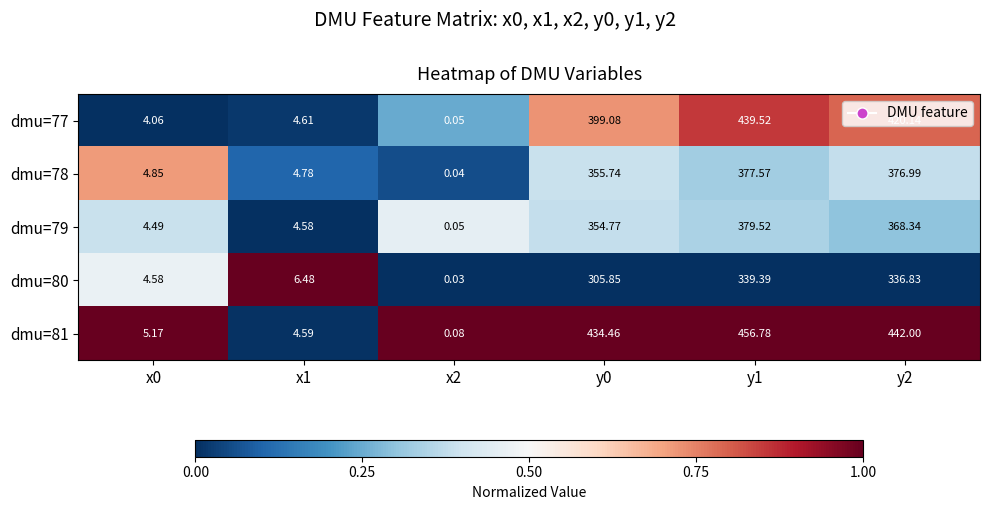

Count the number of data series in this chart.

5